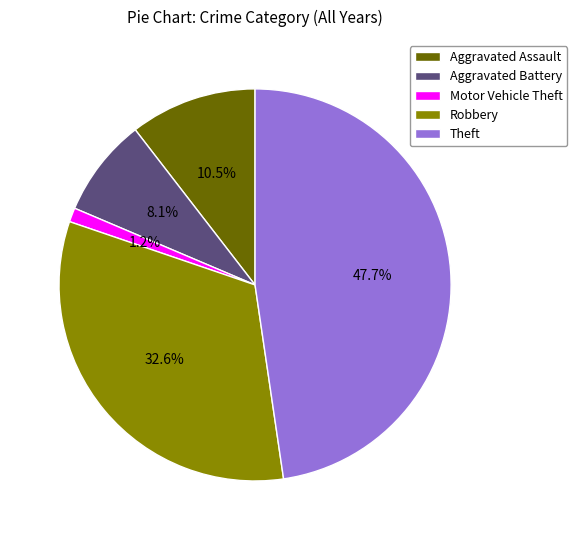

Is Theft the majority of the pie?

No